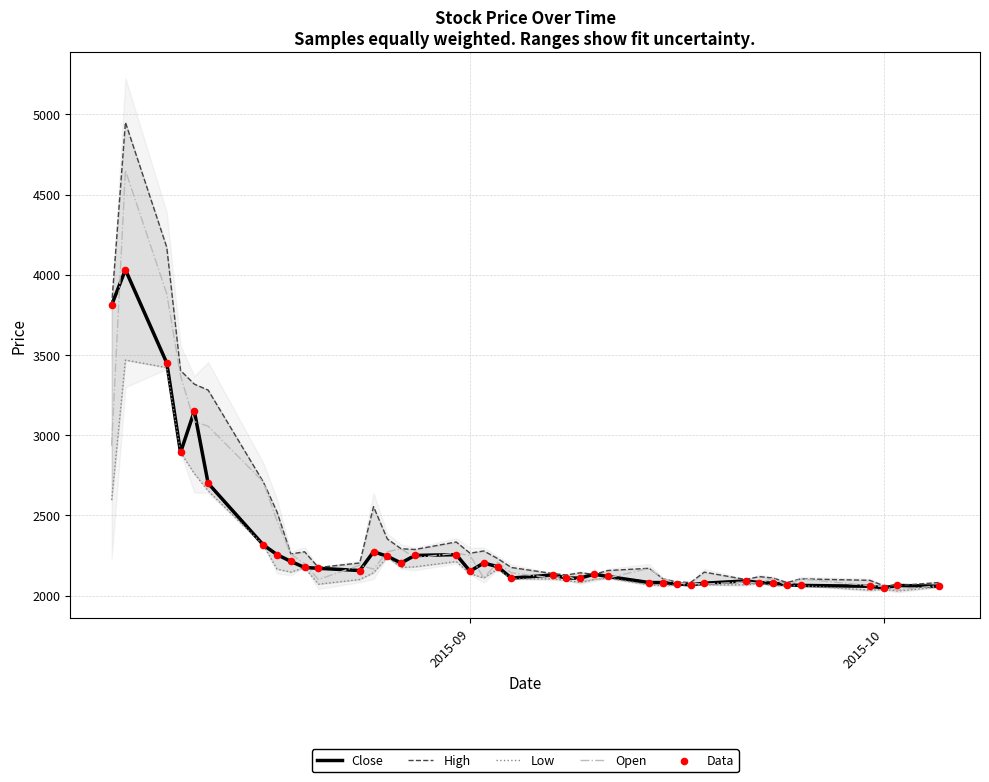

The value of Close at 2015-10 is 2048. True or false?

True